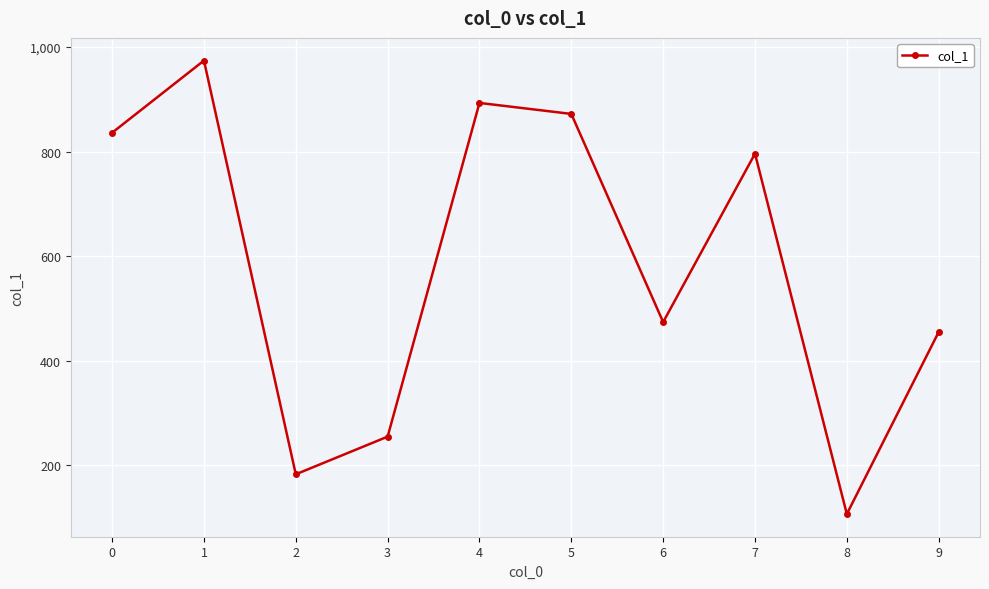

The value at 2 is 183. True or false?

True